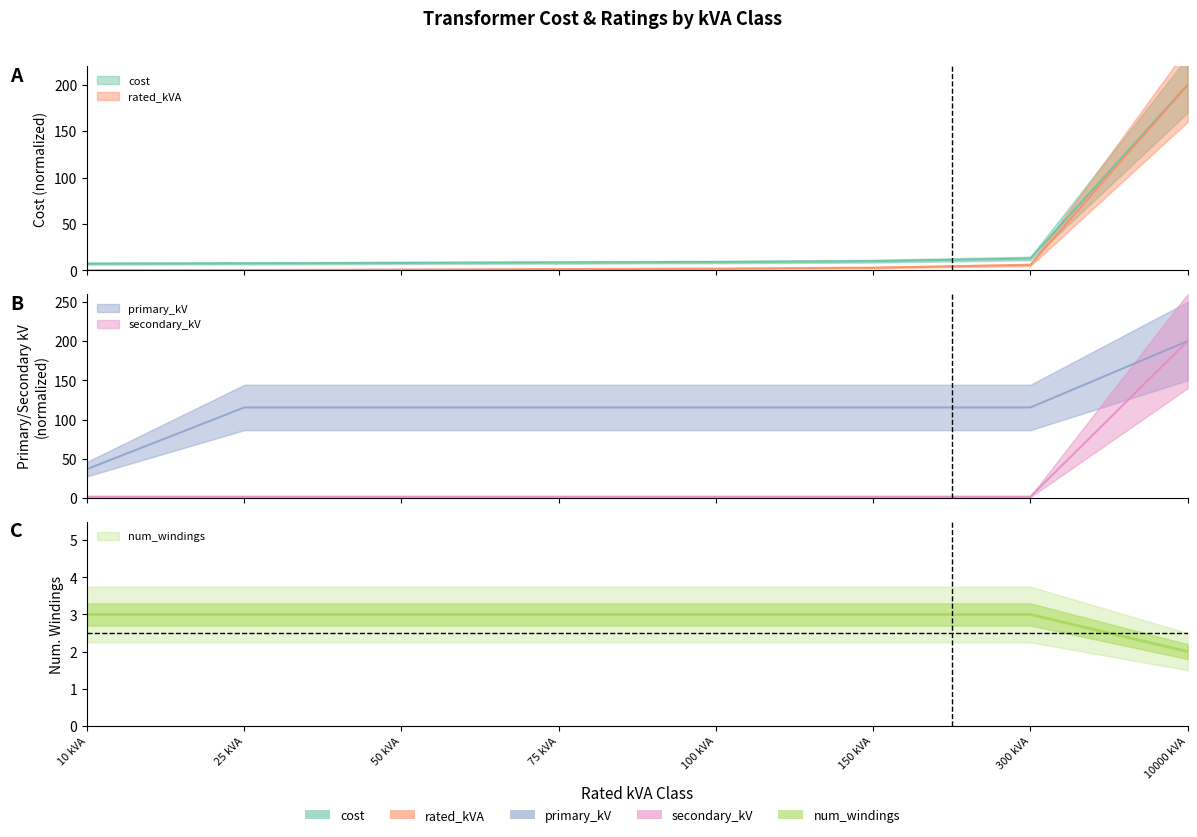

True or false: cost and rated_kVA cross at least once.

False